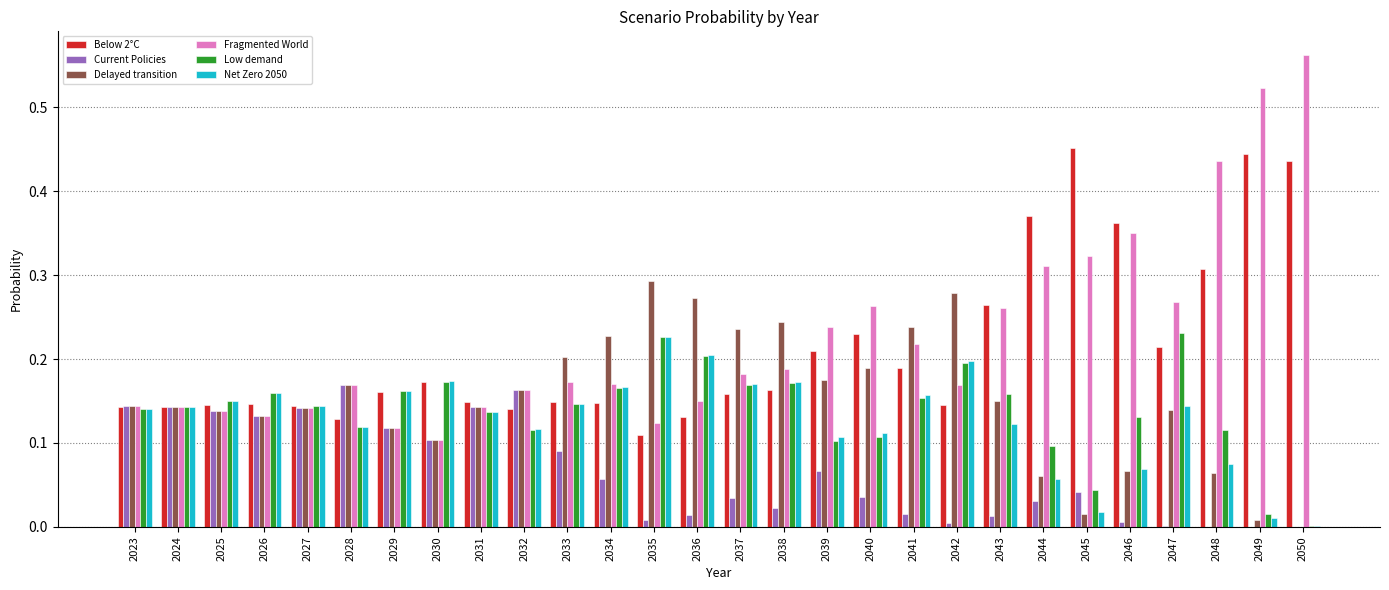

What is the sum of all Delayed transition values?

4.3